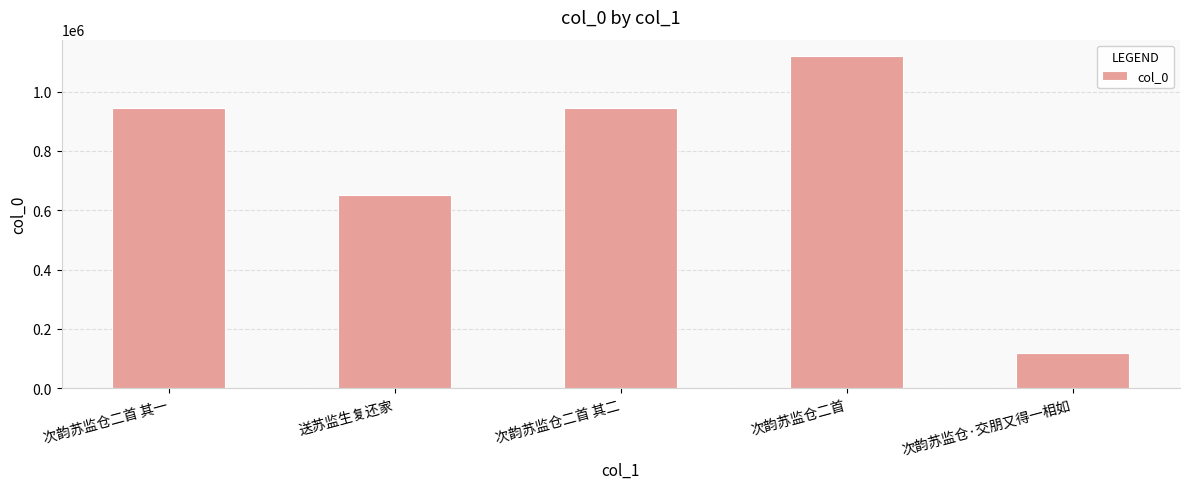

What is the average value?

755985